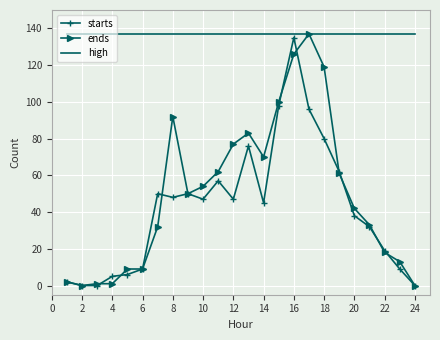

Which series has the largest total across all categories?

high